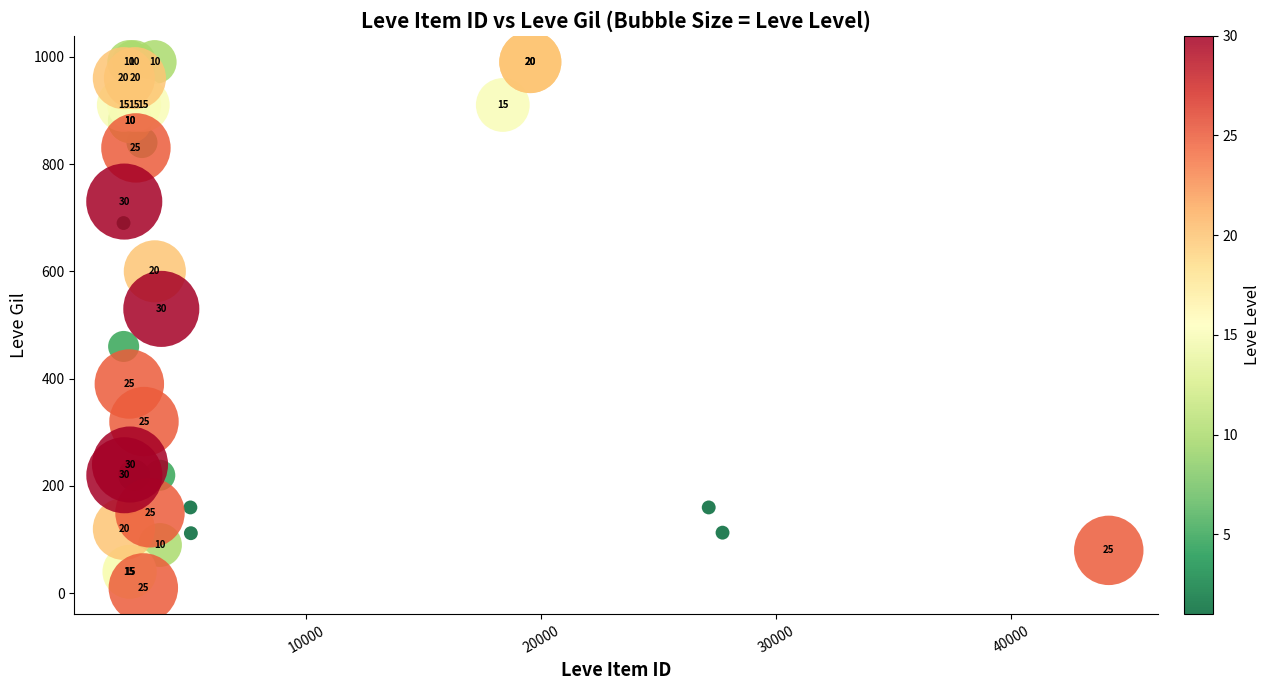

What Y value in the scatter plot is closest to 500?

530